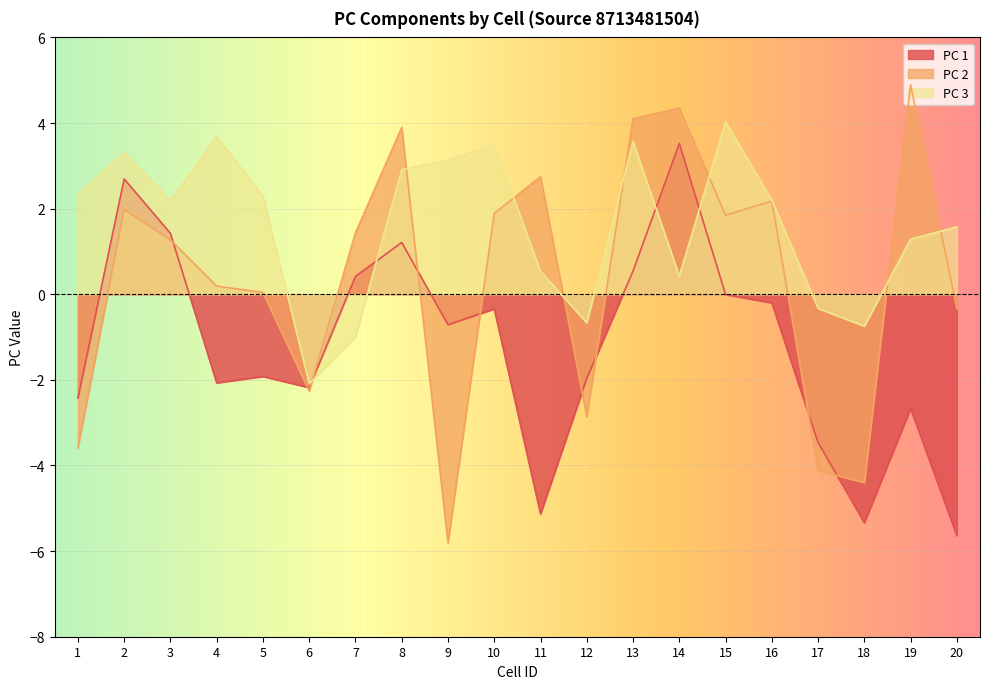

What is the average value of the PC 3 series?

1.6